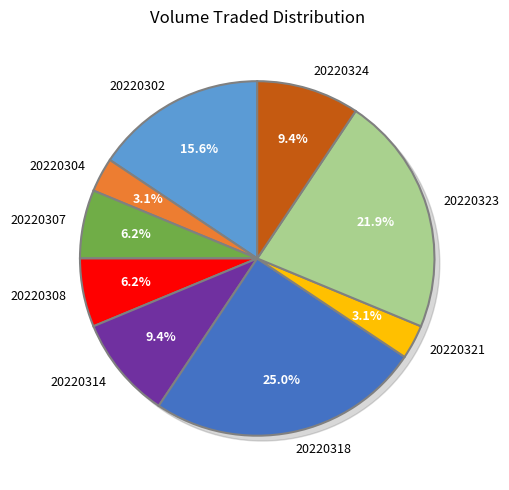

The 20220314 slice represents 9% of the pie. True or false?

True